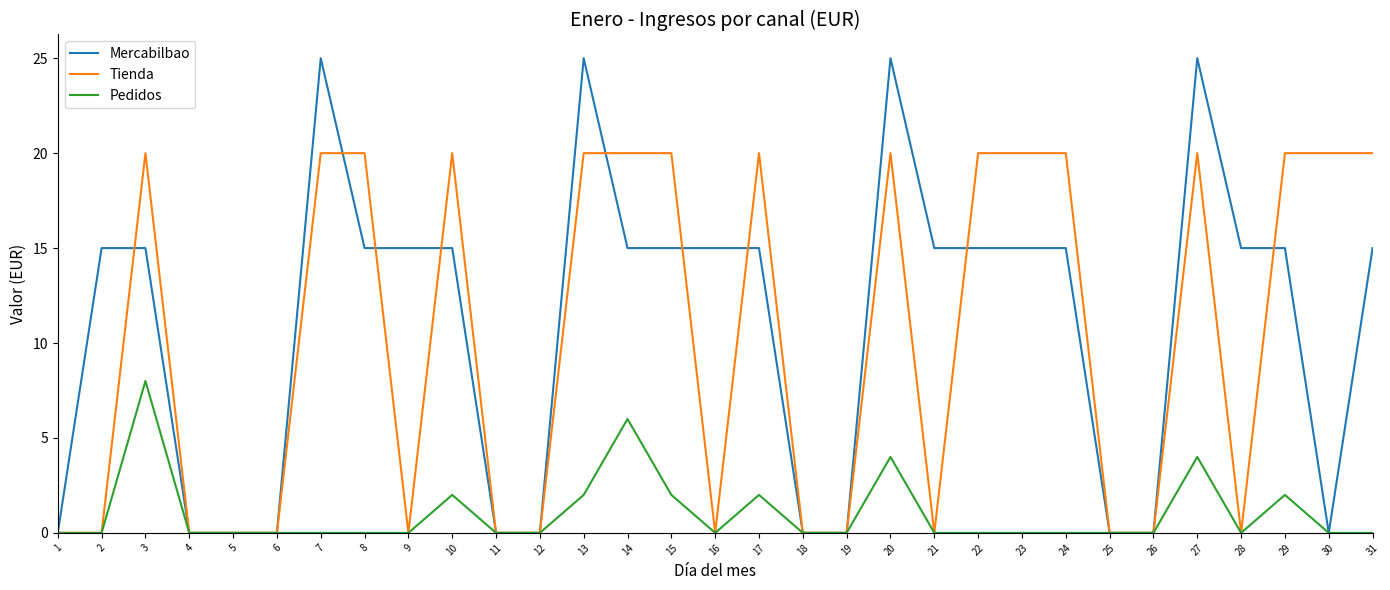

What is the greatest value displayed?

25